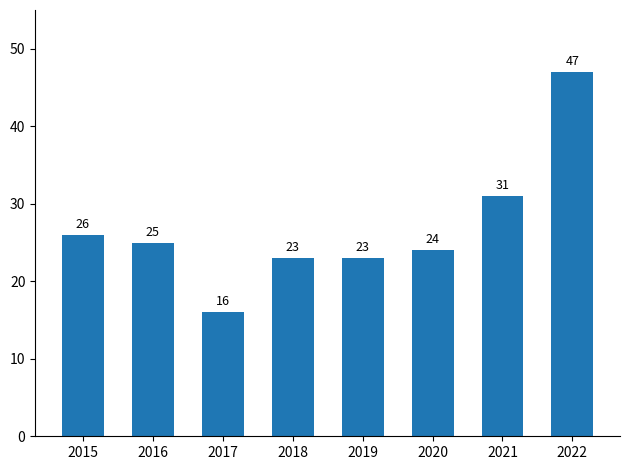

Count the number of categories in the chart.

8